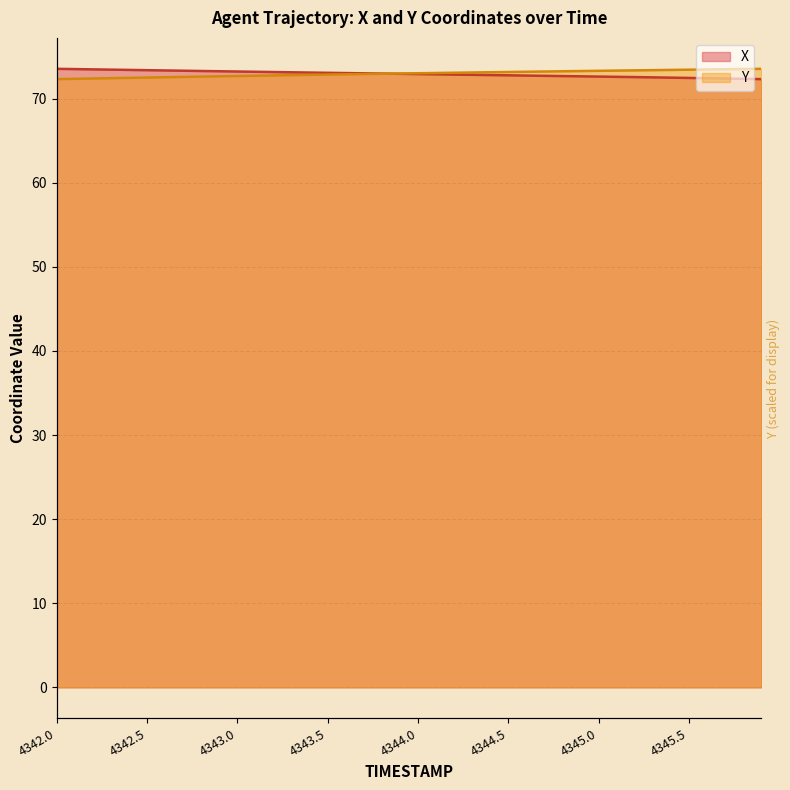

How many series are shown in this chart?

2